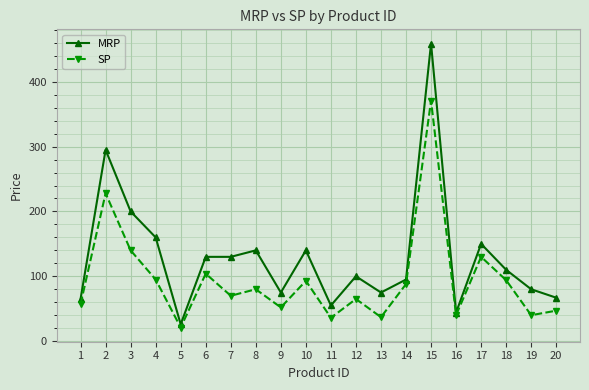

What is the total value across all series at 18?

204